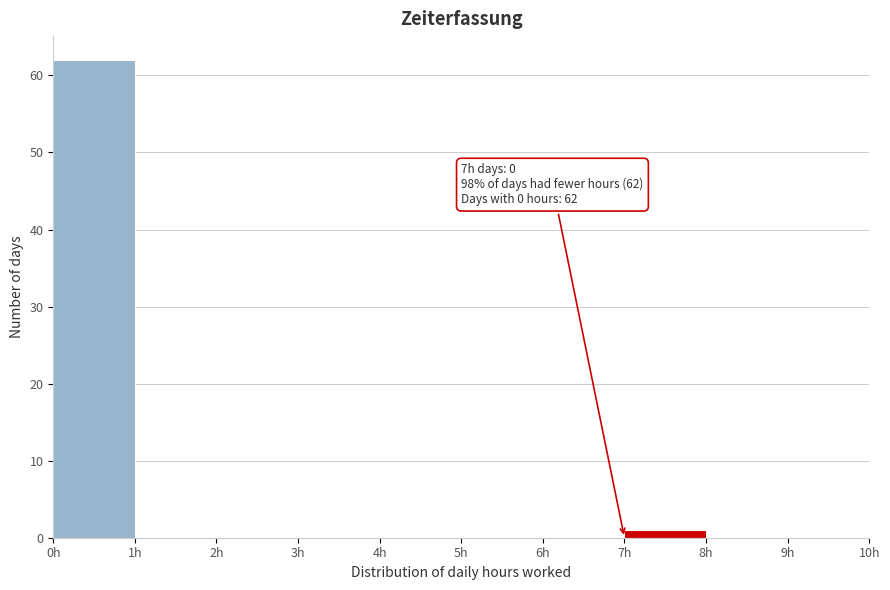

Over which range of the x-axis is the bar tallest?

0 to 1